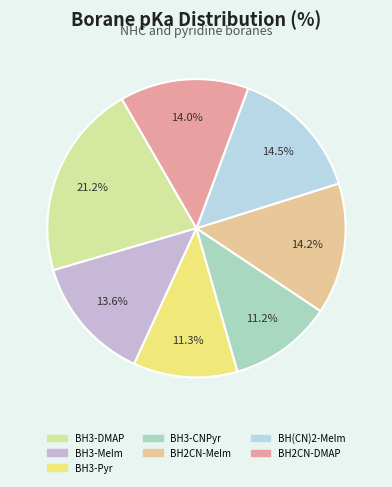

Count the number of slices in the pie.

7